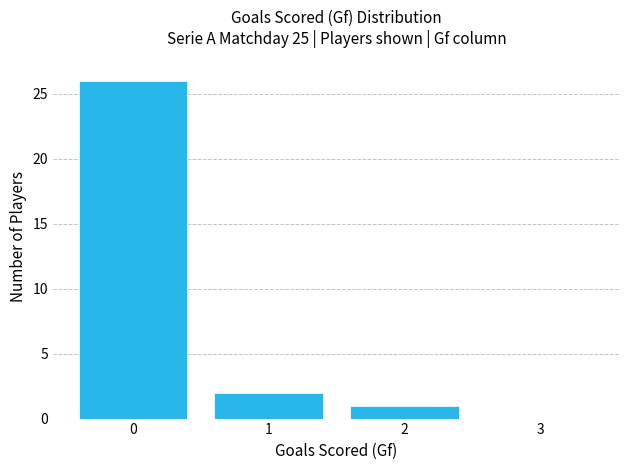

Reading left to right, transcribe this chart: for each bar, give the range it covers on the x-axis and its height. The values are not printed on the chart, so give them approximately, as read against the axis.

-0.5 to 0.5: 26
0.5 to 1.5: 2
1.5 to 2.5: 1
2.5 to 3.5: 0